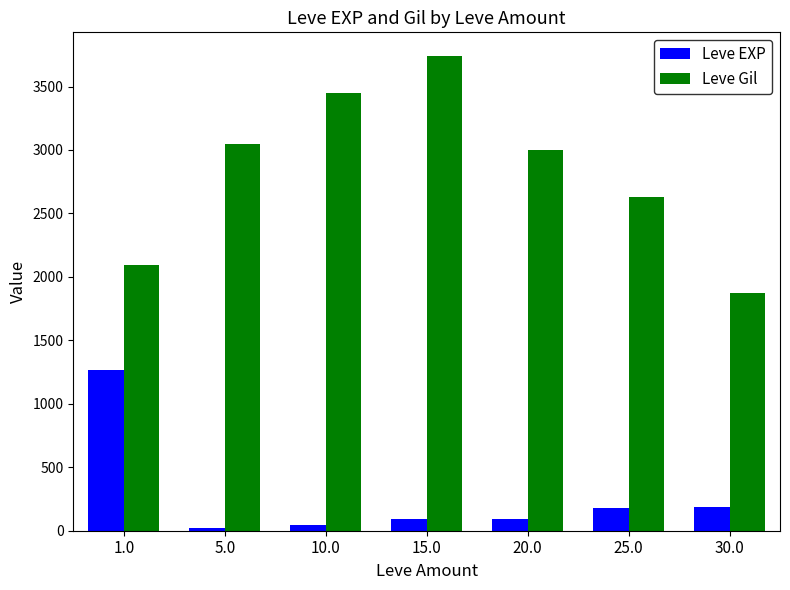

Between 20.0 and 30.0, which series saw the biggest shift?

Leve Gil